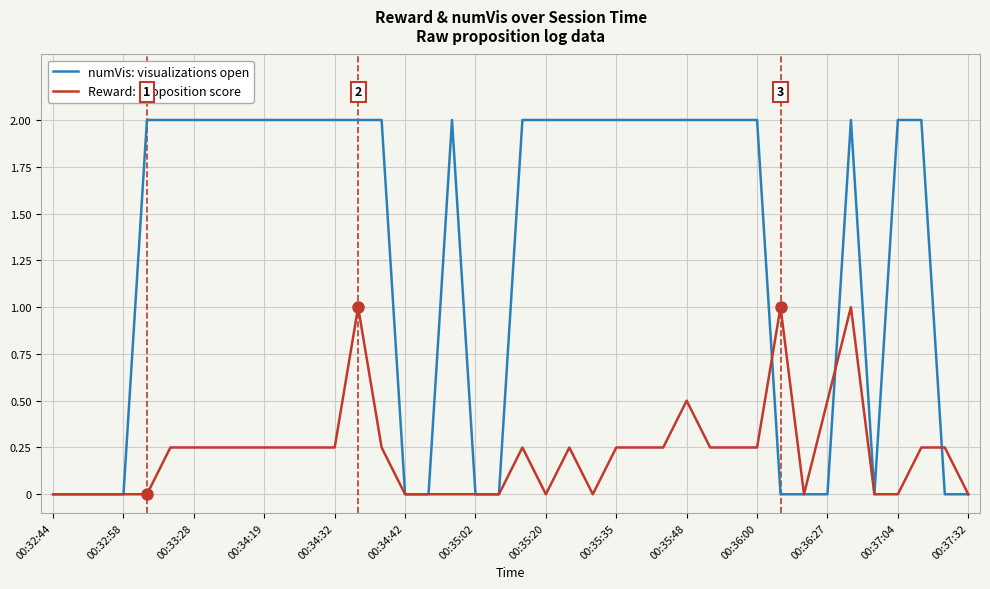

Rank the series by their average value, from highest to lowest.

numVis: visualizations open, Reward: proposition score